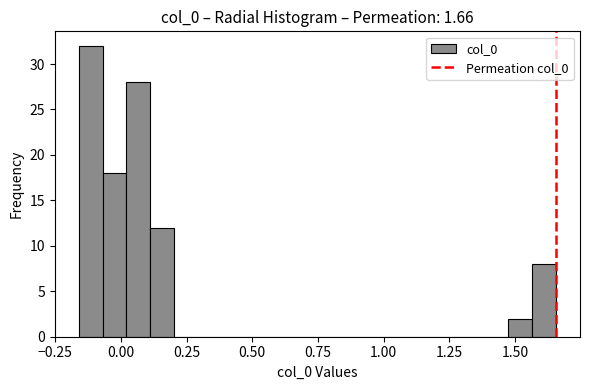

Read against the x-axis, roughly where is the centre of the tallest bar?

-0.10